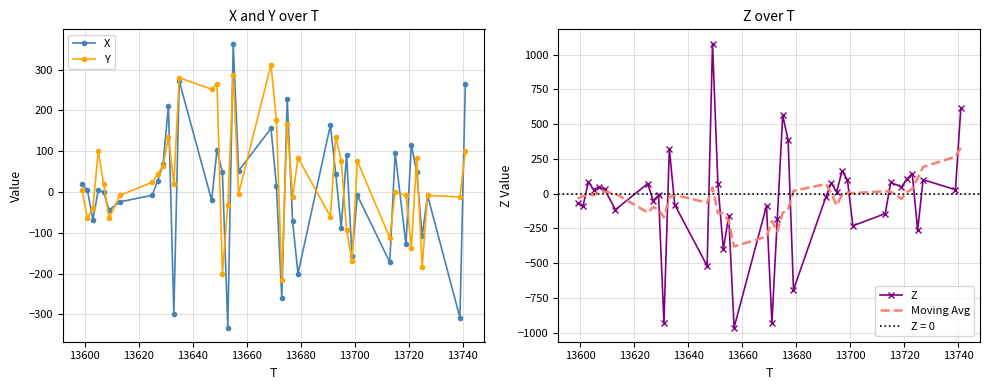

What are all the series names shown in the legend?

X, Y, Z, Moving Avg